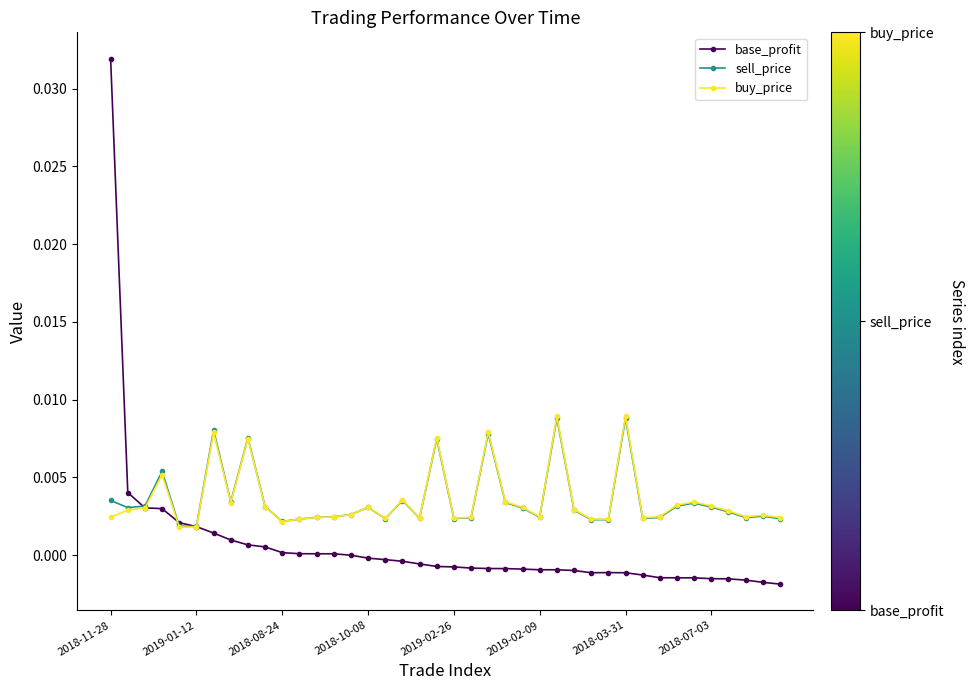

True or false: buy_price has more than 2 points higher than both neighbors.

True